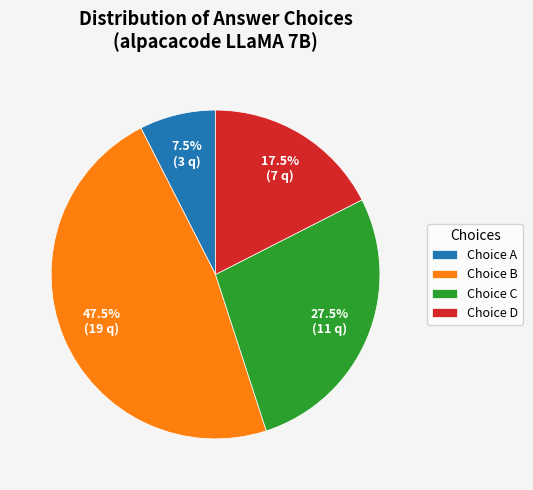

Rank the categories by value from lowest to highest.

Choice A, Choice D, Choice C, Choice B